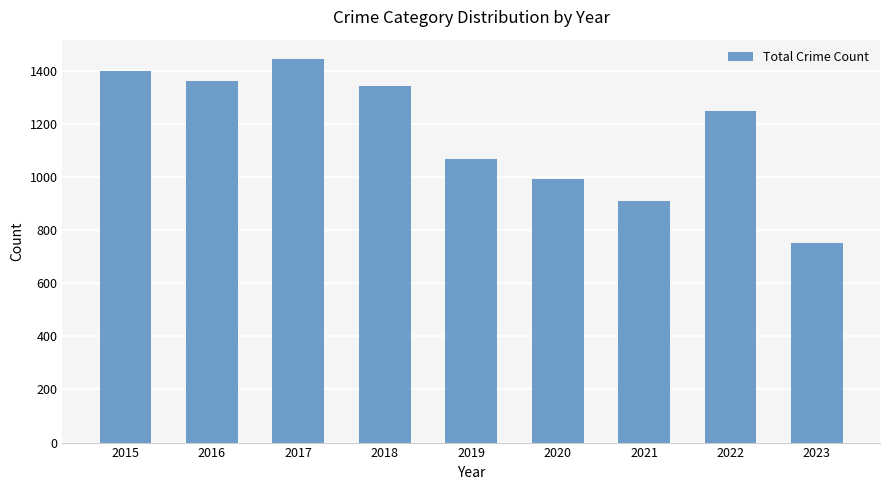

What is the change in value from 2017 to 2021?

-536